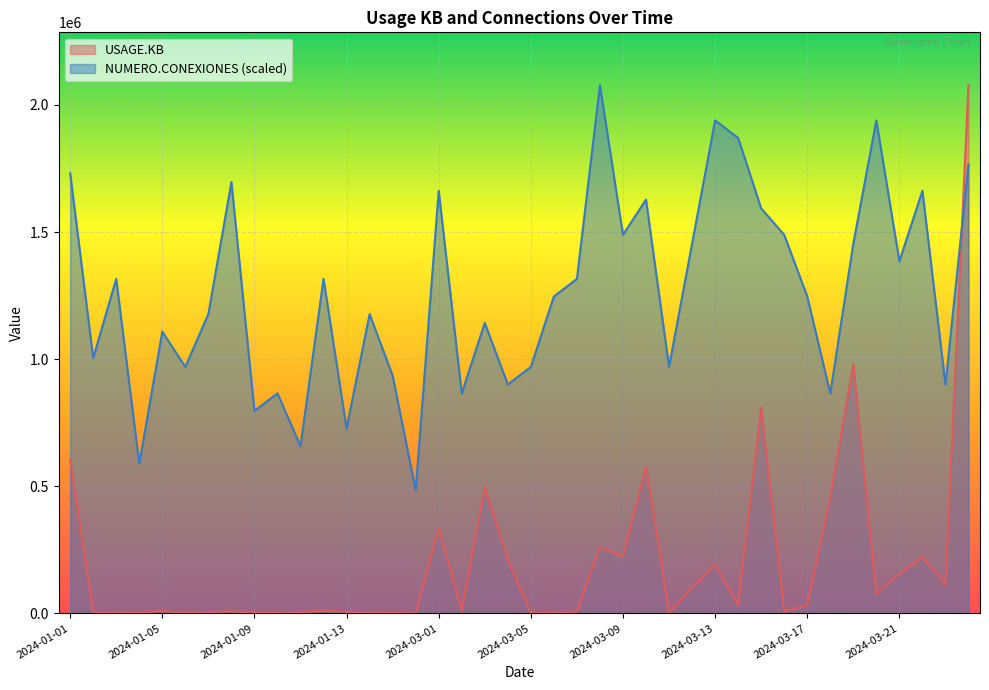

True or false: NUMERO.CONEXIONES has a value of 1340715.8 at 2024-03-11.

False